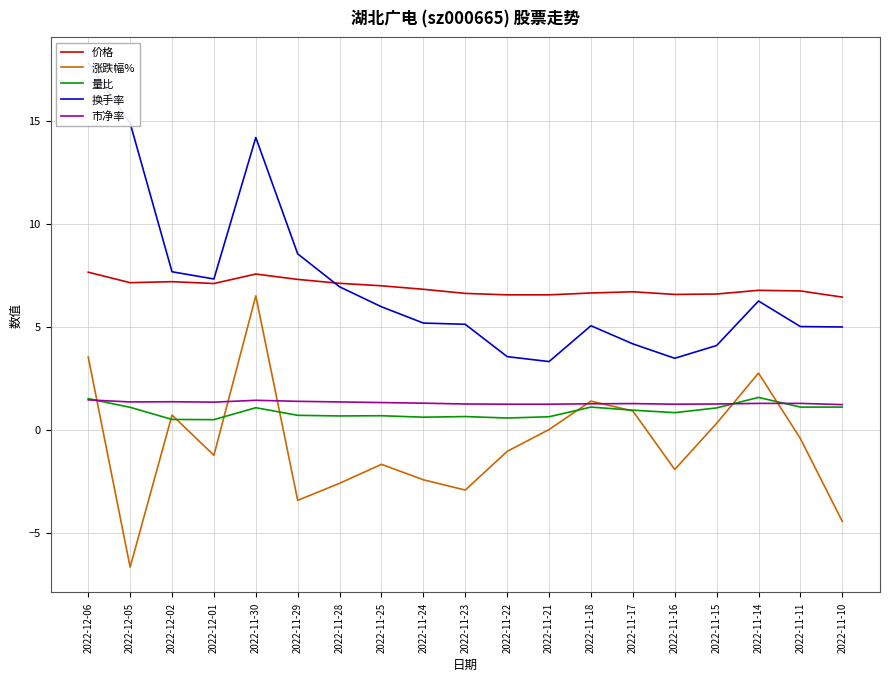

What is the label of the 2nd point from the left?

2022-12-05